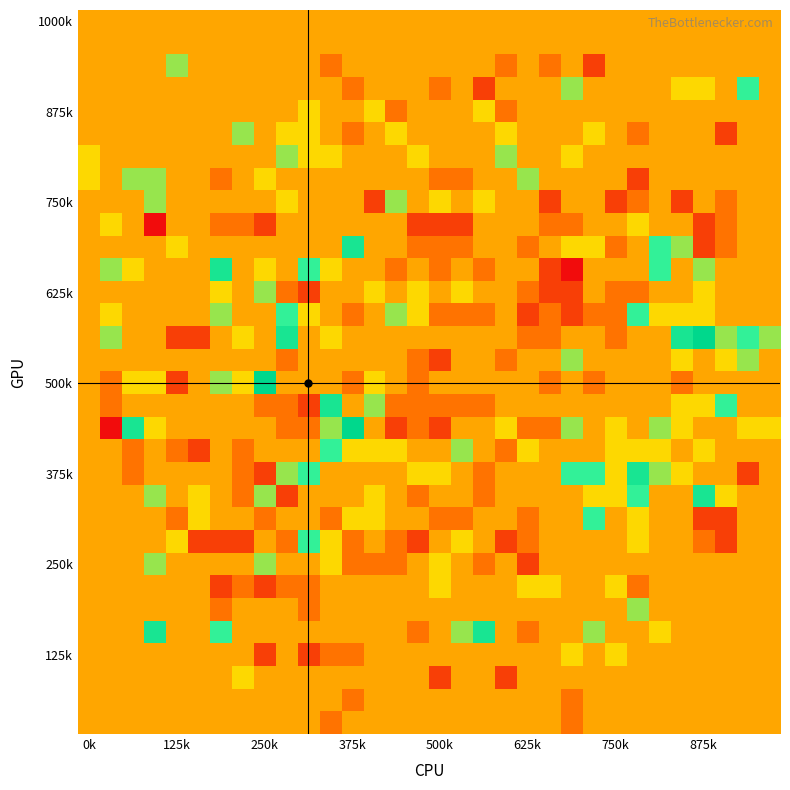

At which category is the sum across all series the highest?

26